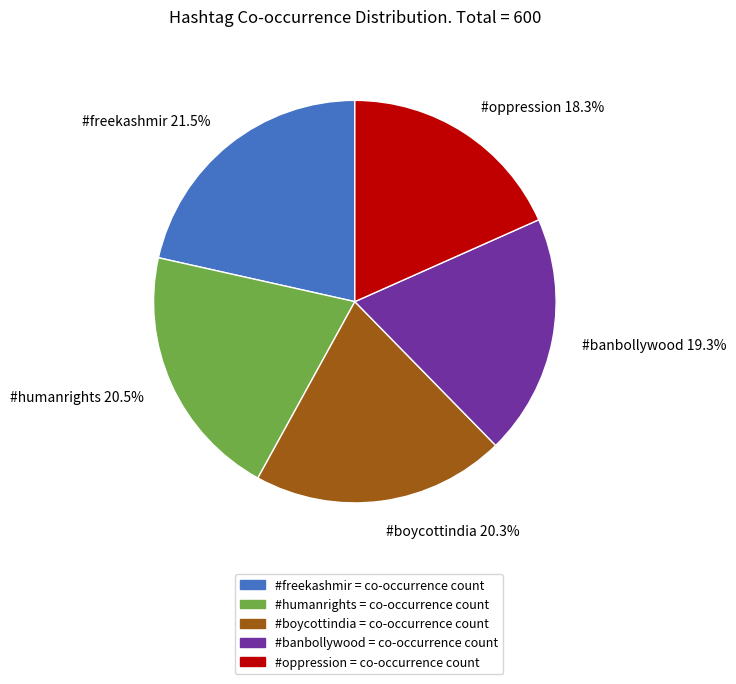

The #oppression slice represents 6% of the pie. True or false?

False